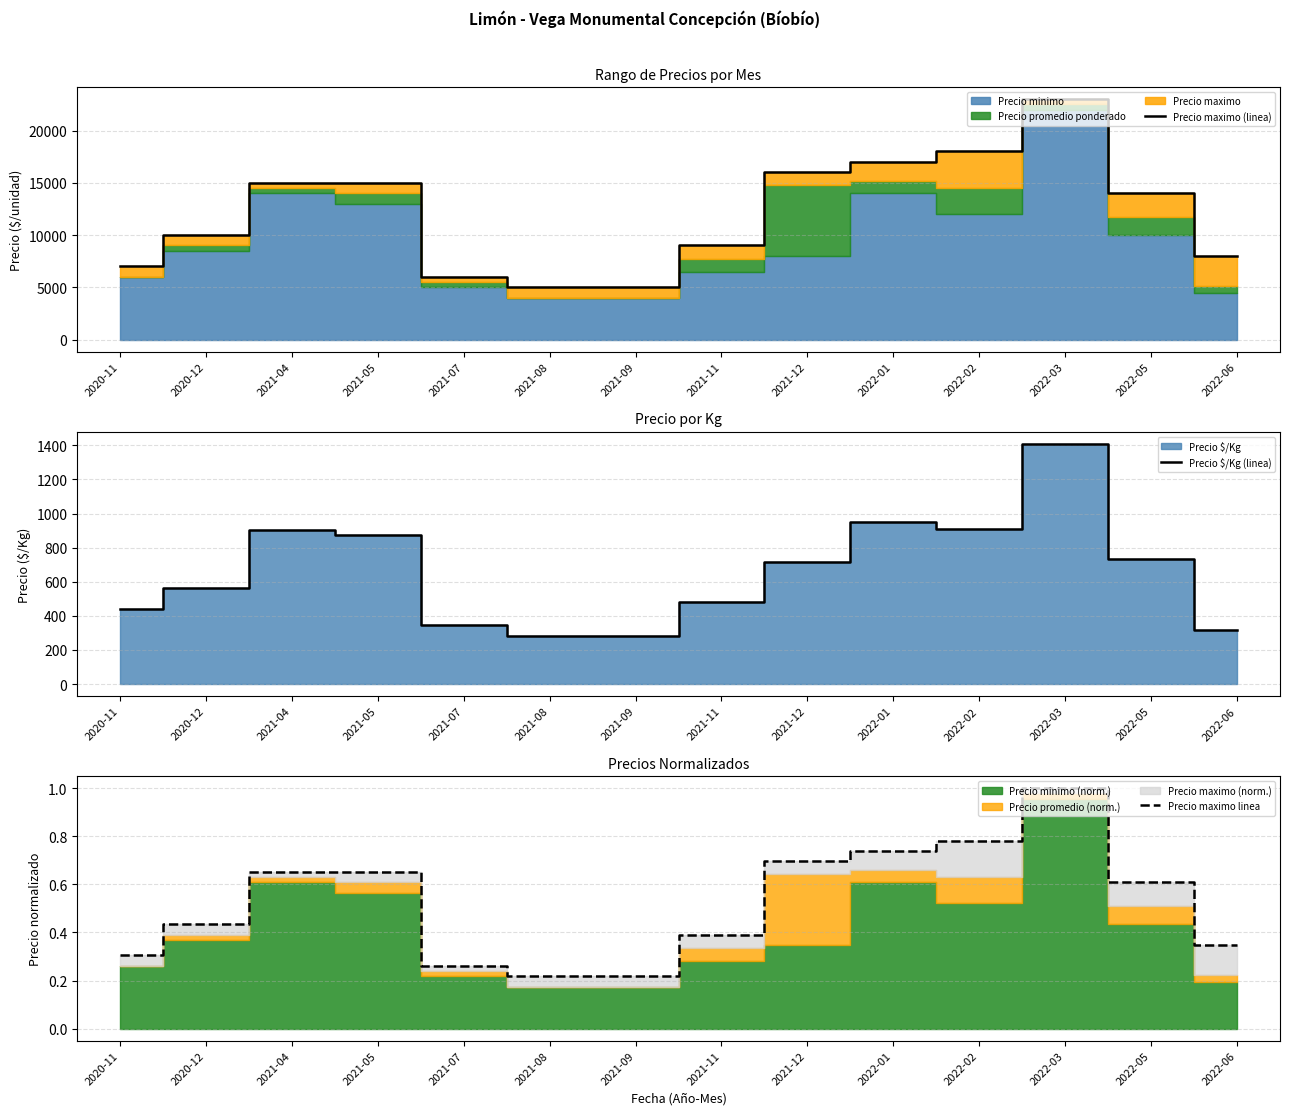

At how many categories does at least one series exceed 8101?

9